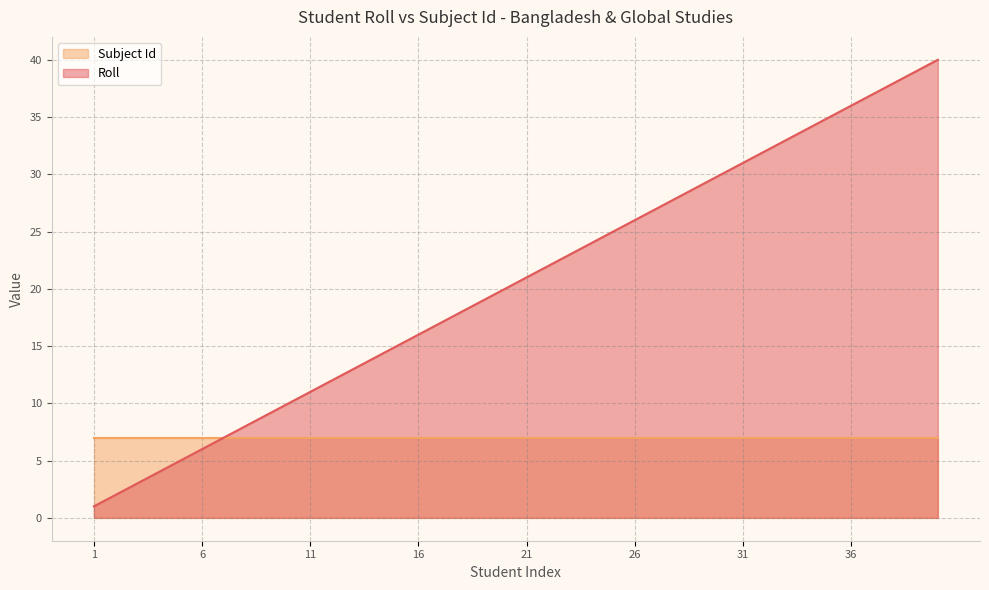

Rank the categories by value from highest to lowest.

40, 39, 38, 37, 36, 35, 34, 33, 32, 31, 30, 29, 28, 27, 26, 25, 24, 23, 22, 21, 20, 19, 18, 17, 16, 15, 14, 13, 12, 11, 10, 9, 8, 7, 6, 5, 4, 3, 2, 1